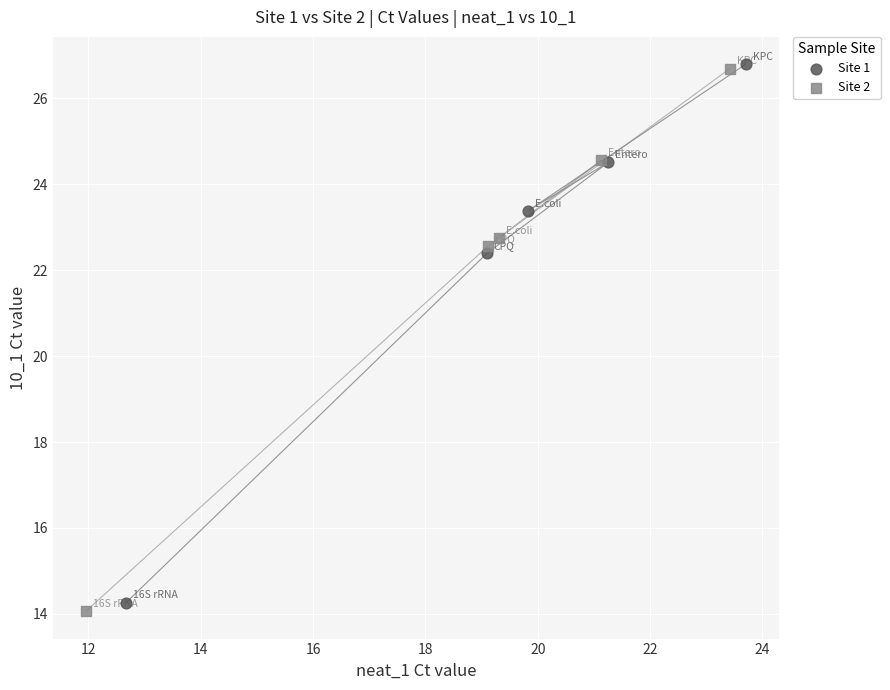

Which series has the widest spread of Y values?

Site 2